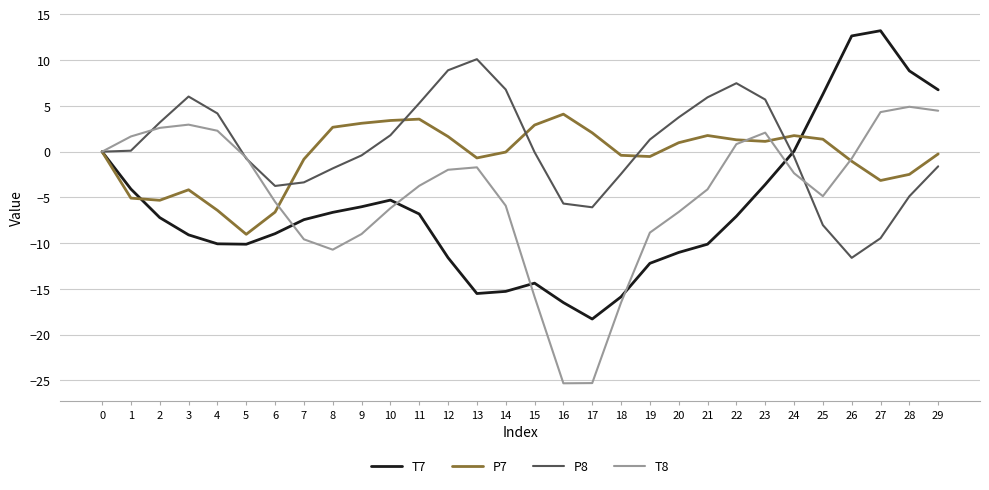

Does the chart have visible grid lines?

Yes